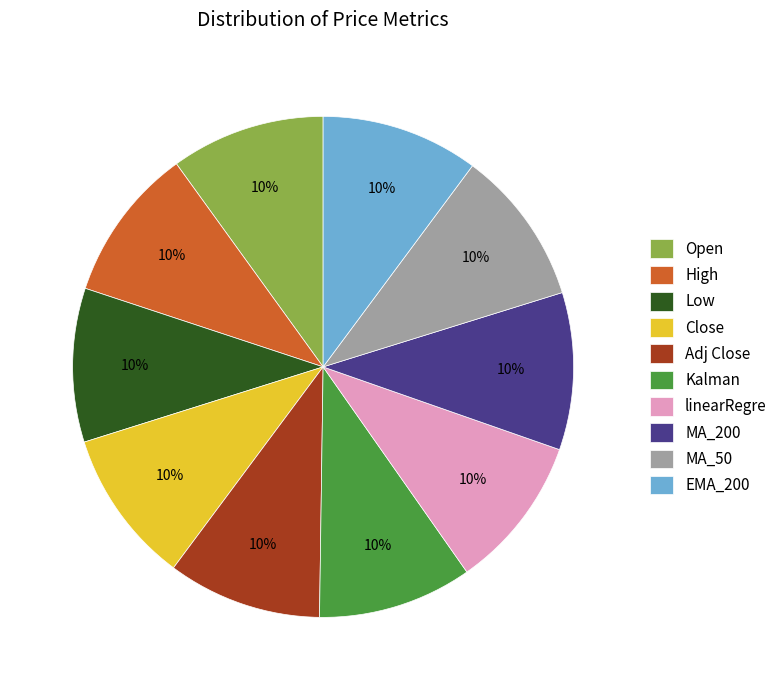

True or false: Open accounts for 3% of the total.

False